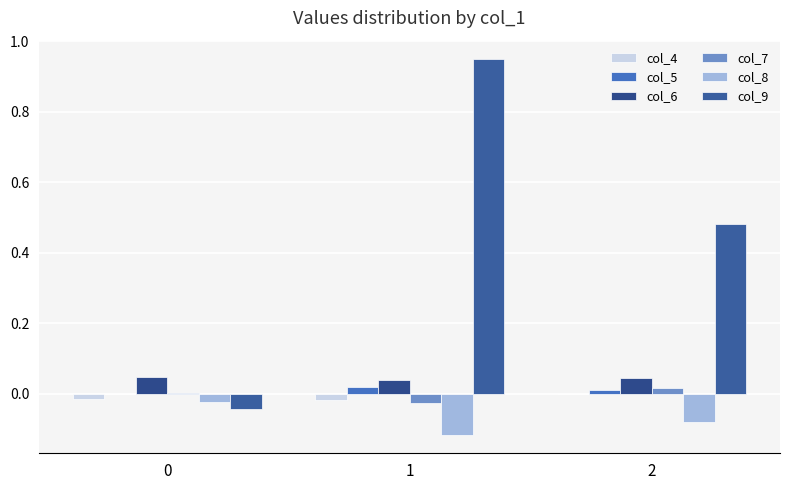

The col_5 series shows 0.0 at 0. True or false?

True